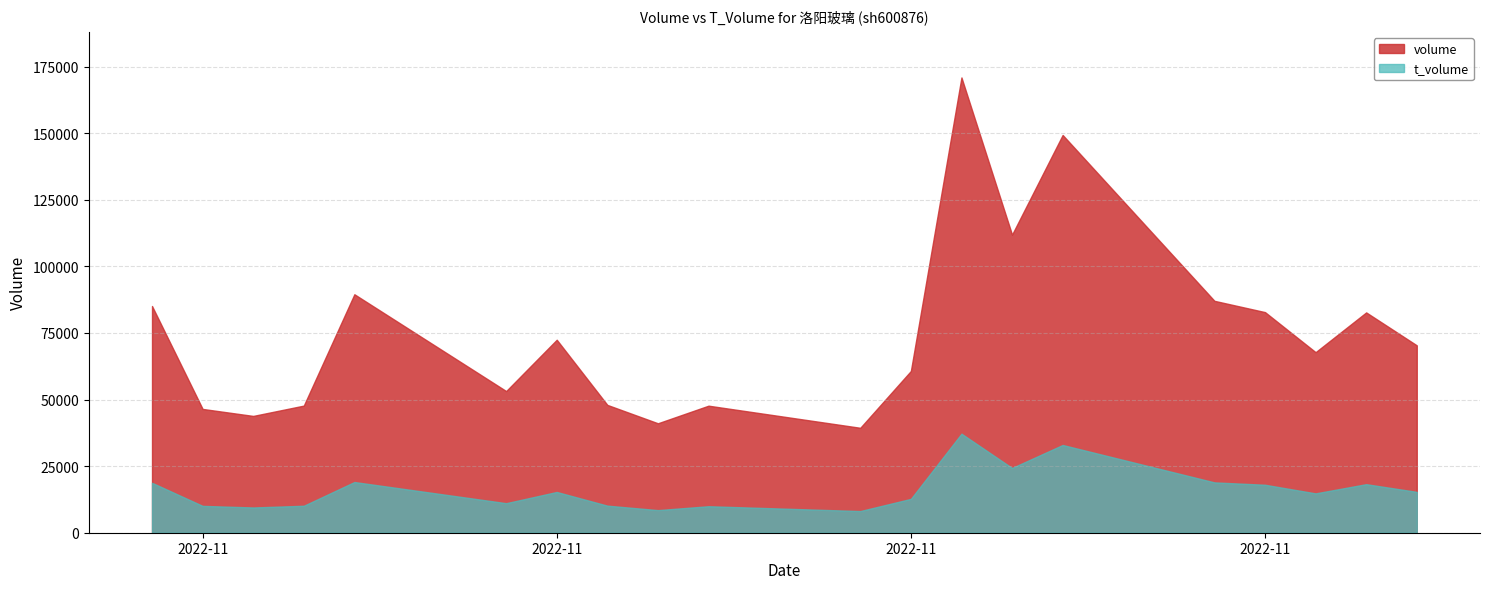

Between 2022-11-11 and 2022-11-30, which is larger?

2022-11-11